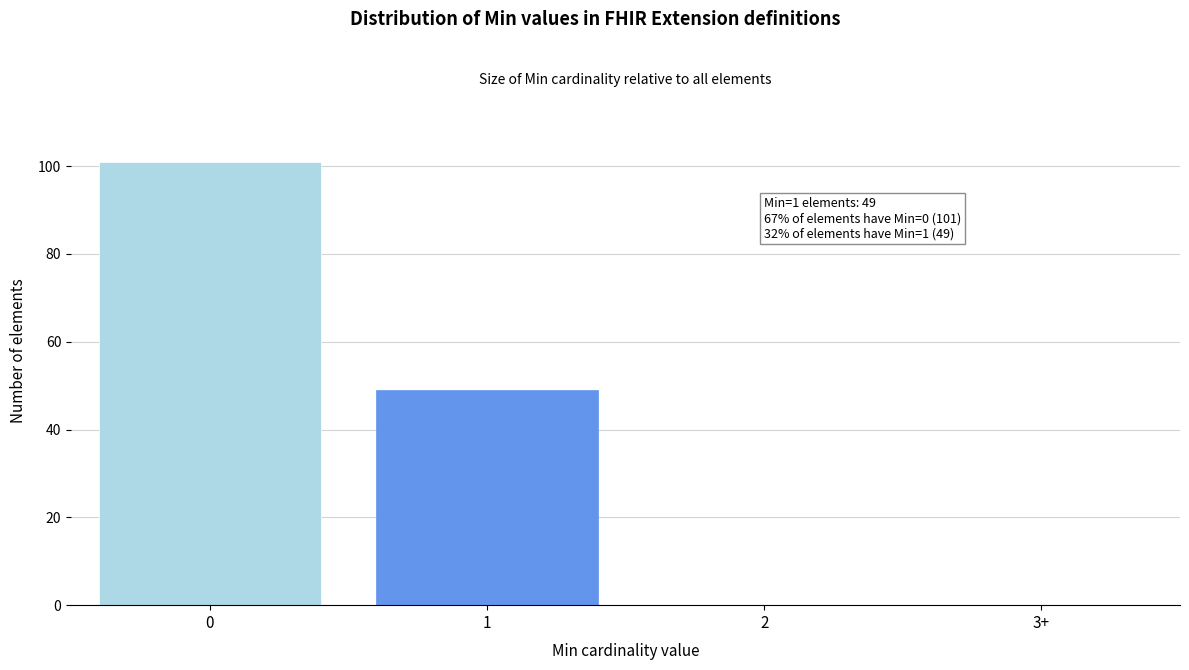

Reading left to right, what are all the values shown in this chart?

0=101	1=49	2=0	3+=0